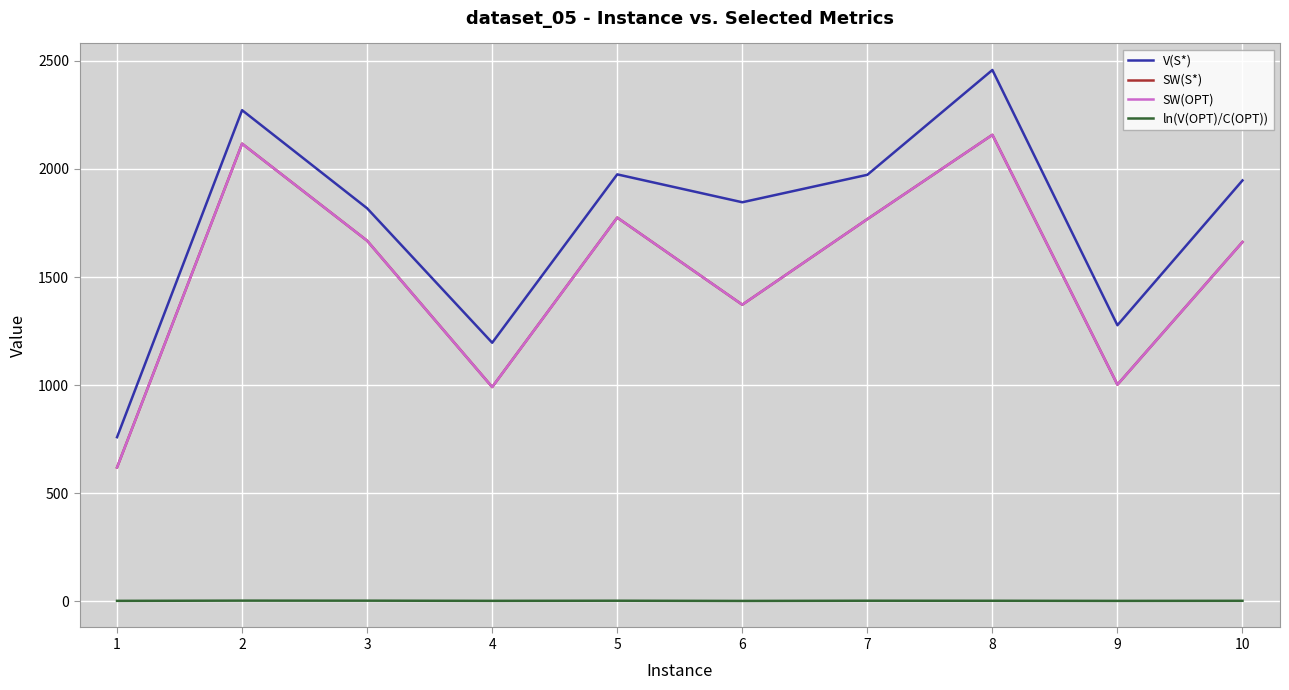

Does the chart display data point markers on the line(s)?

No